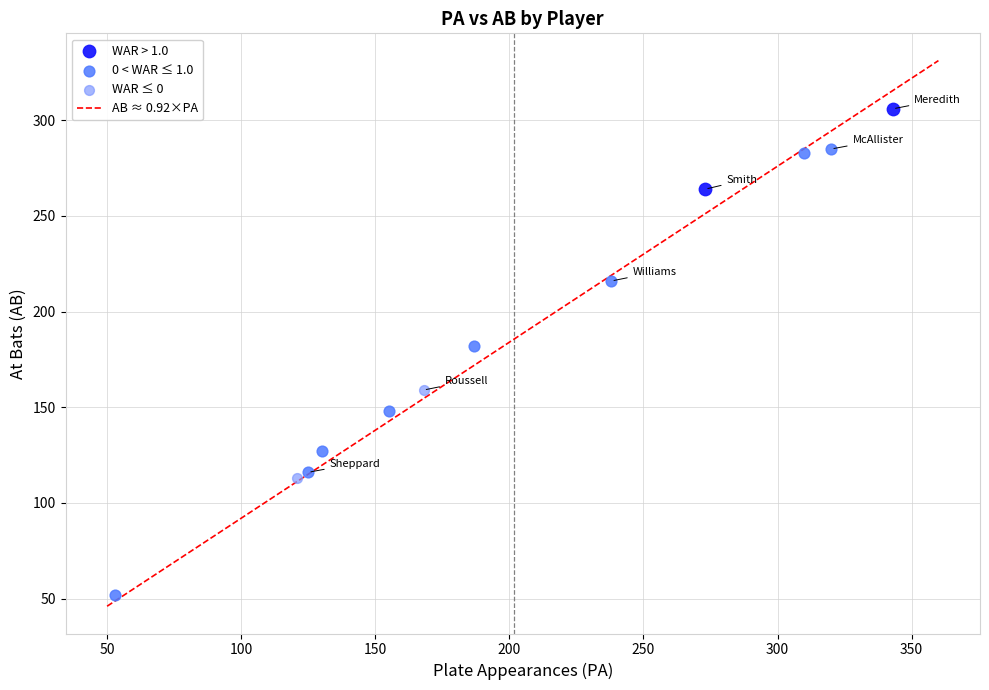

Which series reaches the minimum Y coordinate?

0 < WAR ≤ 1.0